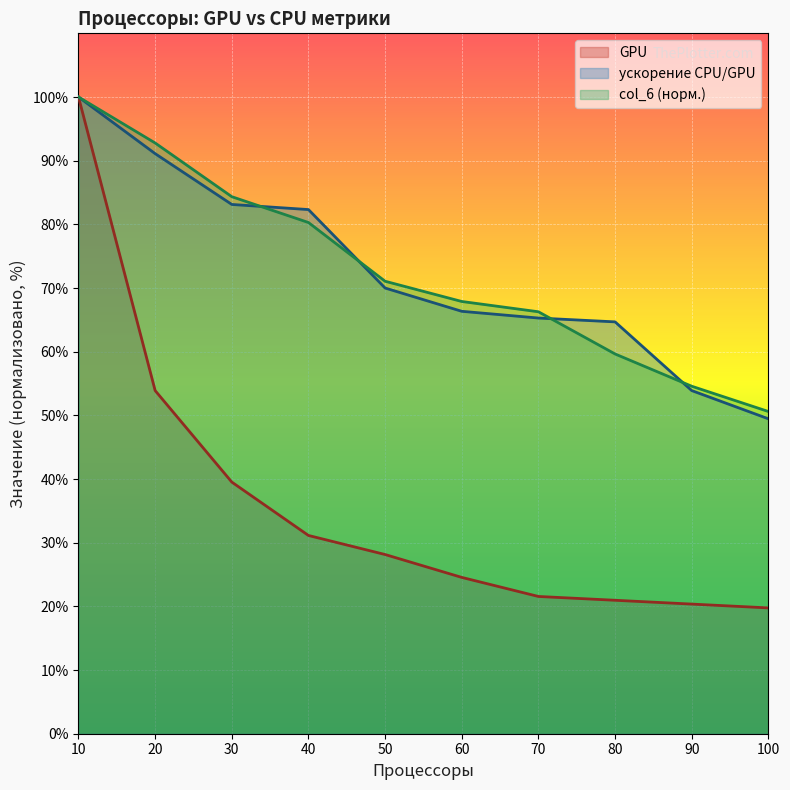

Is the value of ускорение CPU/GPU at 20 greater than the value of col_6 at 100?

Yes